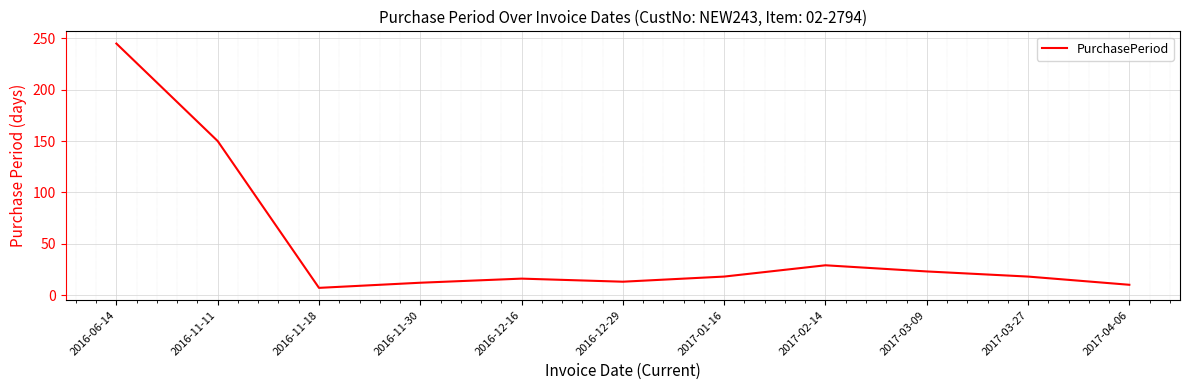

What is the maximum value shown in the chart?

245